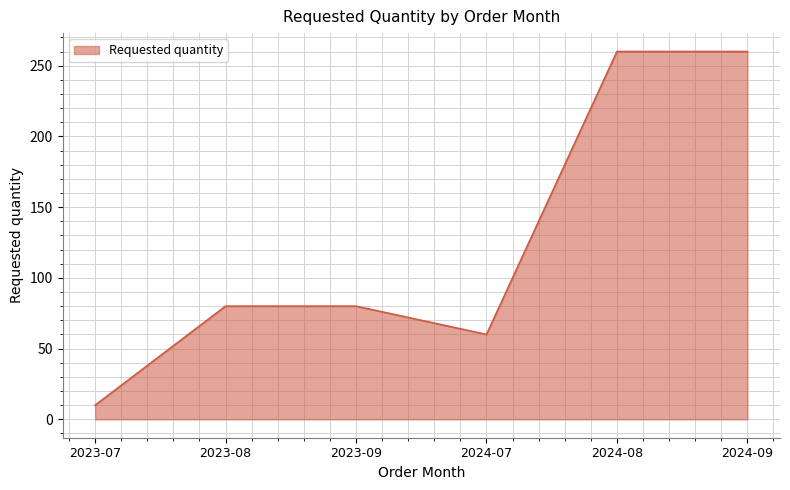

Does the chart display data point markers on the line(s)?

No